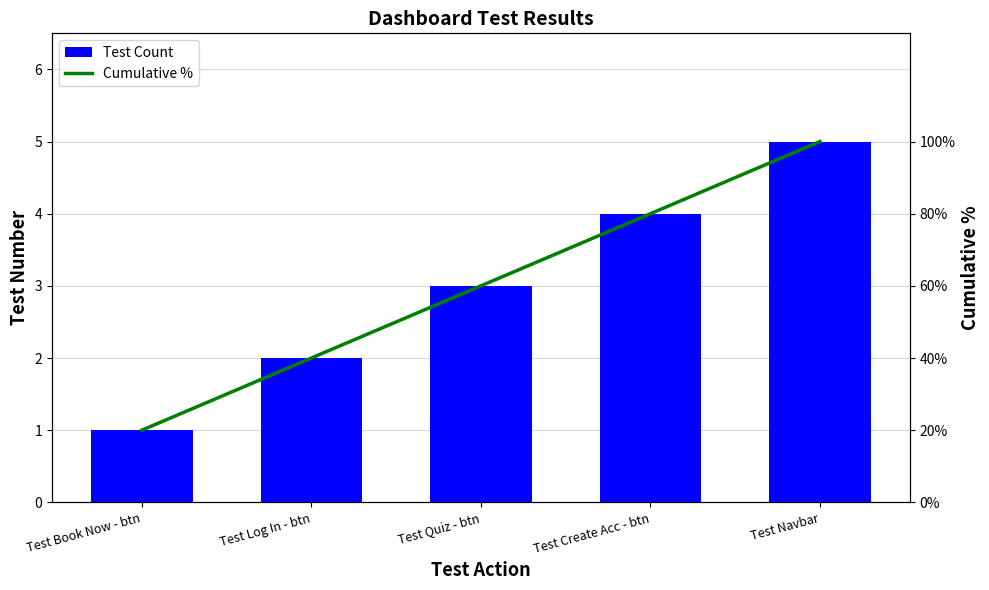

Which has a higher value, Test Navbar or Test Create Acc - btn?

Test Navbar